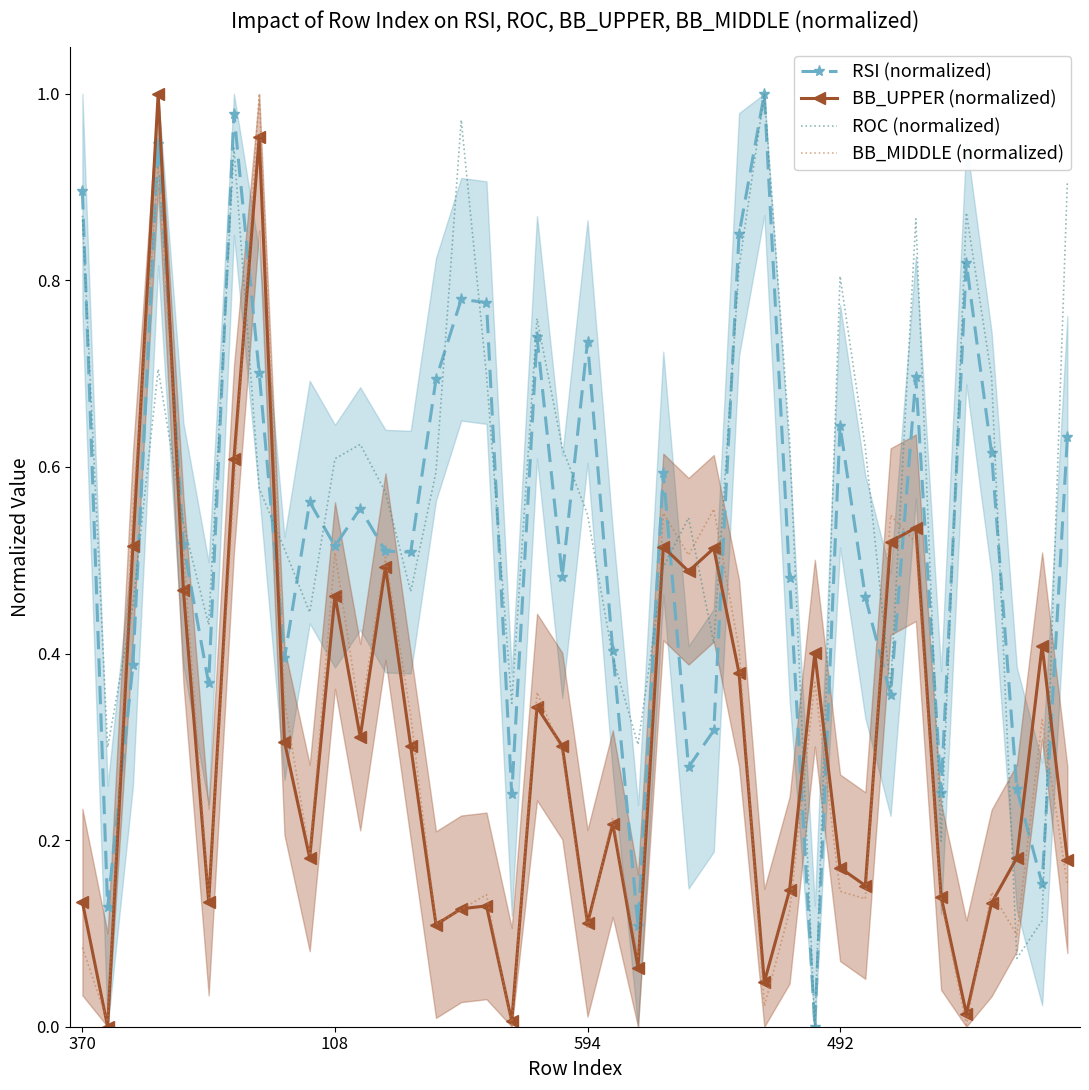

Rank the categories by ROC (normalized) value from lowest to highest.

29, 37, 38, 34, 108, 22, 17, 32, 21, 25, 5, 9, 594, 13, 23, 8, 4, 24, 20, 12, 7, 14, 10, 31, 19, 11, 28, 36, 16, 492, 18, 30, 26, 33, 370, 35, 39, 6, 15, 27